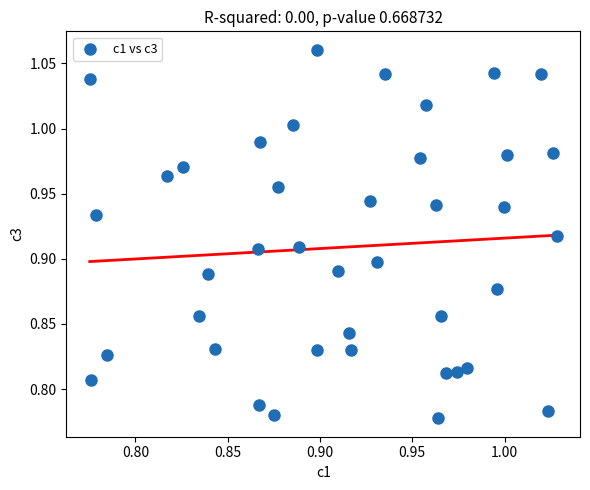

What is the range of X values (max minus min)?

0.3